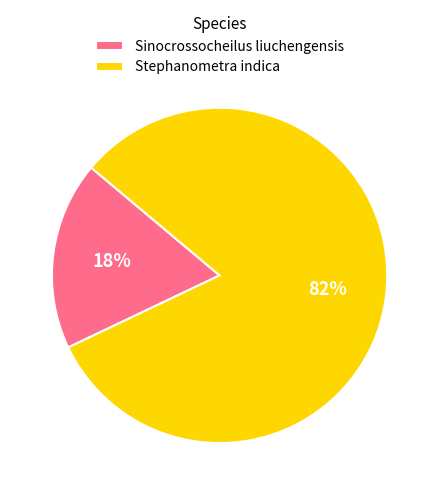

Is there a majority slice in this chart?

Yes